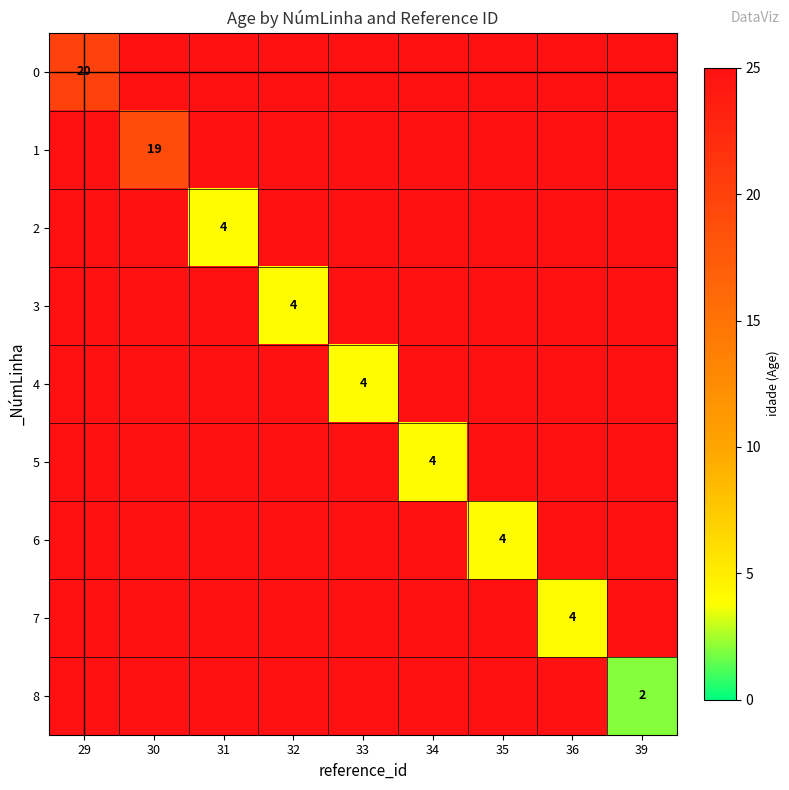

What is the difference between the highest and lowest values at 29?

5